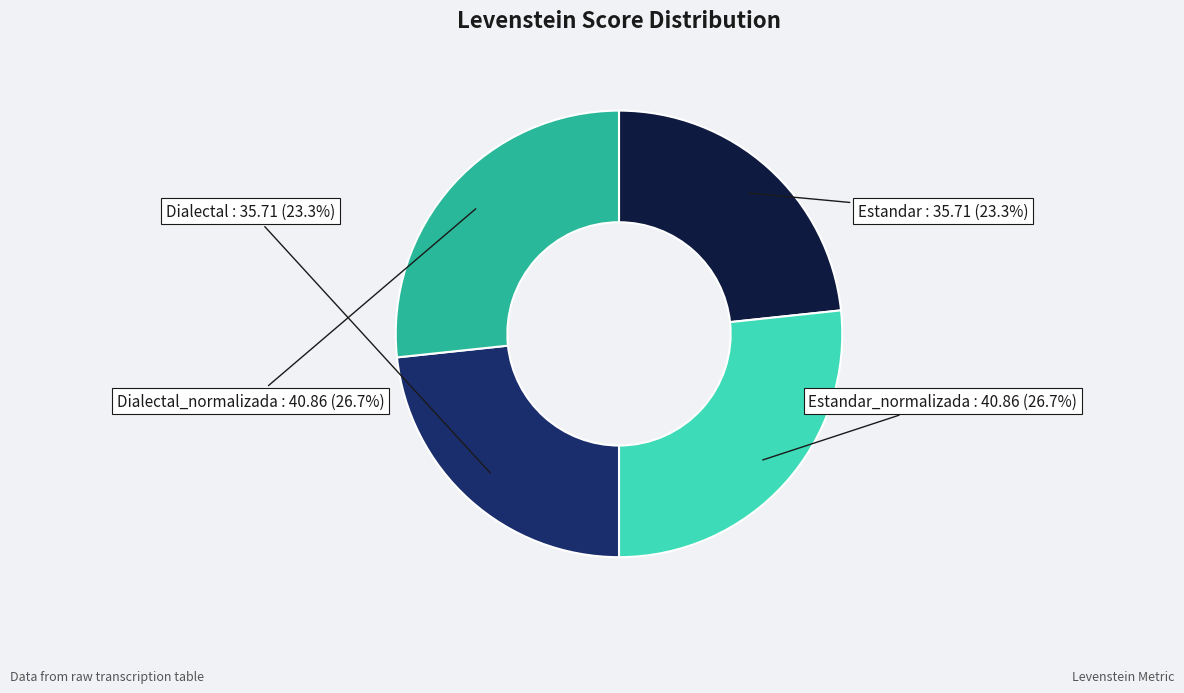

Does Estandar represent more than half of the total?

No